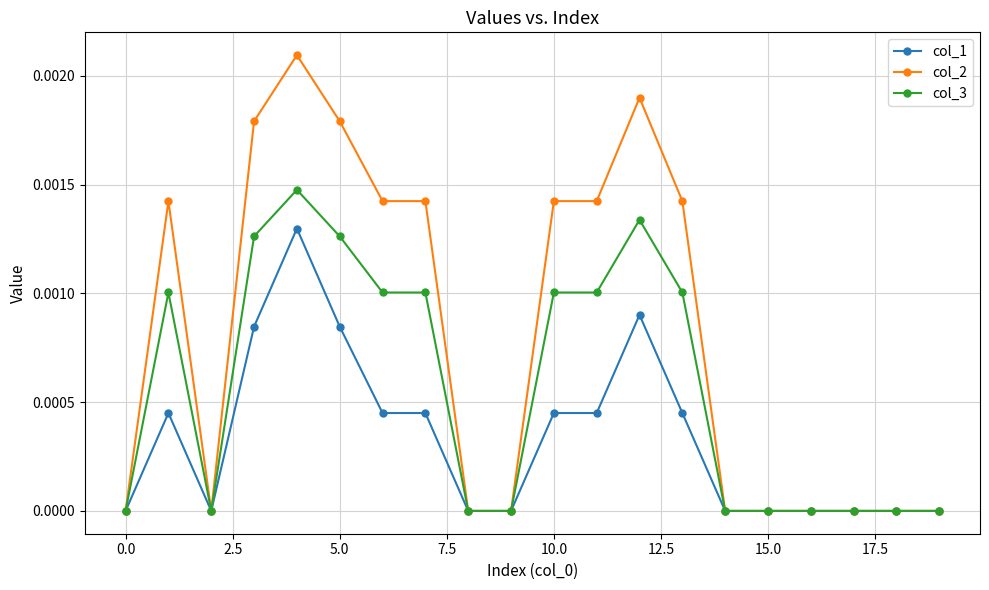

Which series has the largest total across all categories?

col_2